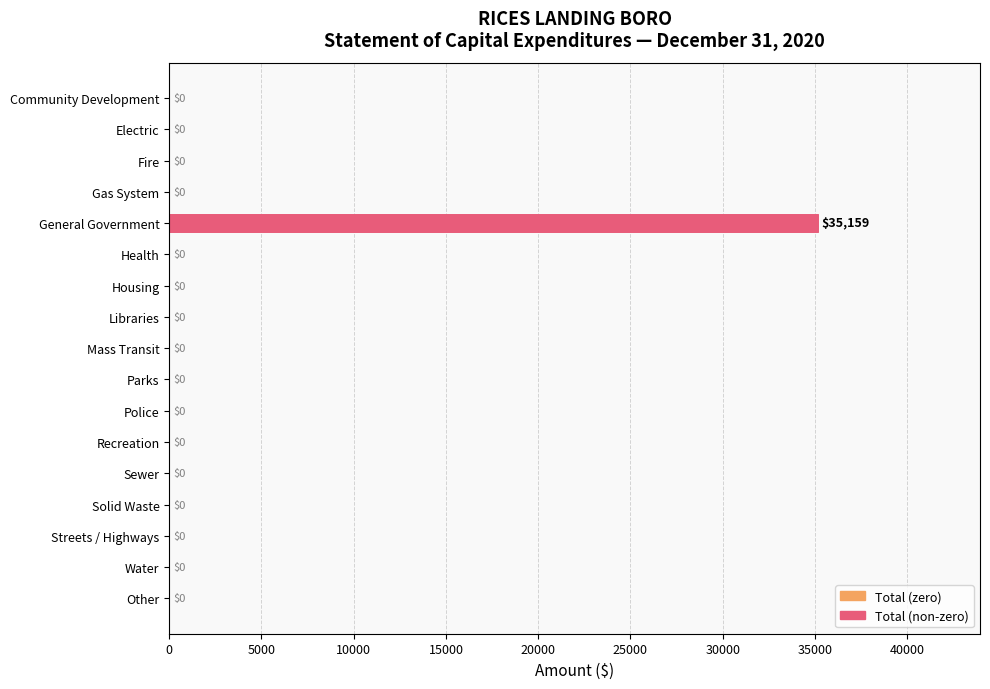

The value at Police is 0. True or false?

True